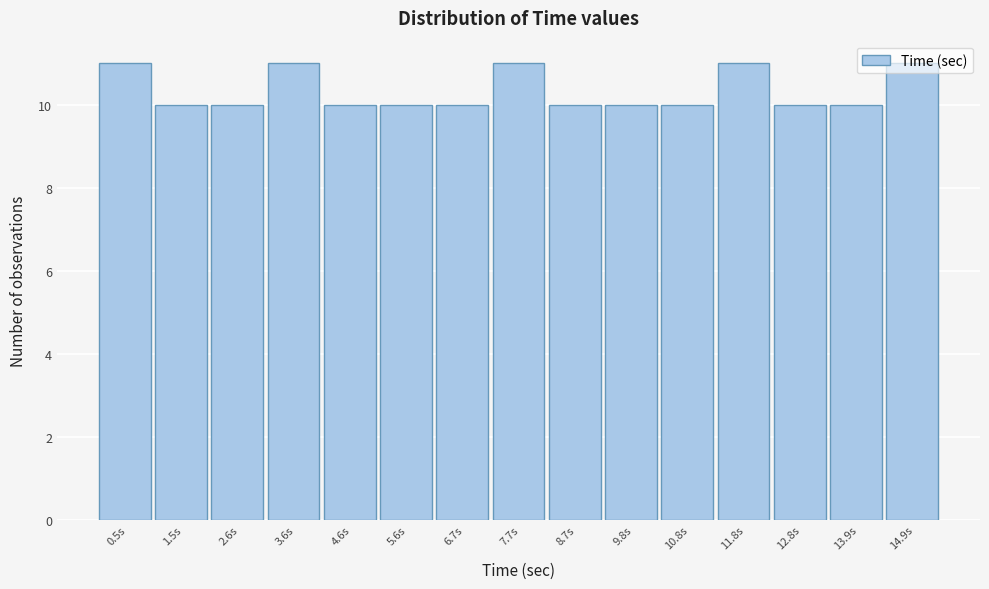

Reading left to right, list every bar in this chart as the range it spans on the x-axis followed by its height. Neither the bar edges nor the heights are printed on the chart, so give them approximately, as read against the axes.

0.0 to 1.0: 11
1.0 to 2.0: 10
2.0 to 3.0: 10
3.0 to 4.2: 11
4.2 to 5.2: 10
5.2 to 6.2: 10
6.2 to 7.2: 10
7.2 to 8.2: 11
8.2 to 9.2: 10
9.2 to 10.2: 10
10.2 to 11.2: 10
11.2 to 12.4: 11
12.4 to 13.4: 10
13.4 to 14.4: 10
14.4 to 15.4: 11